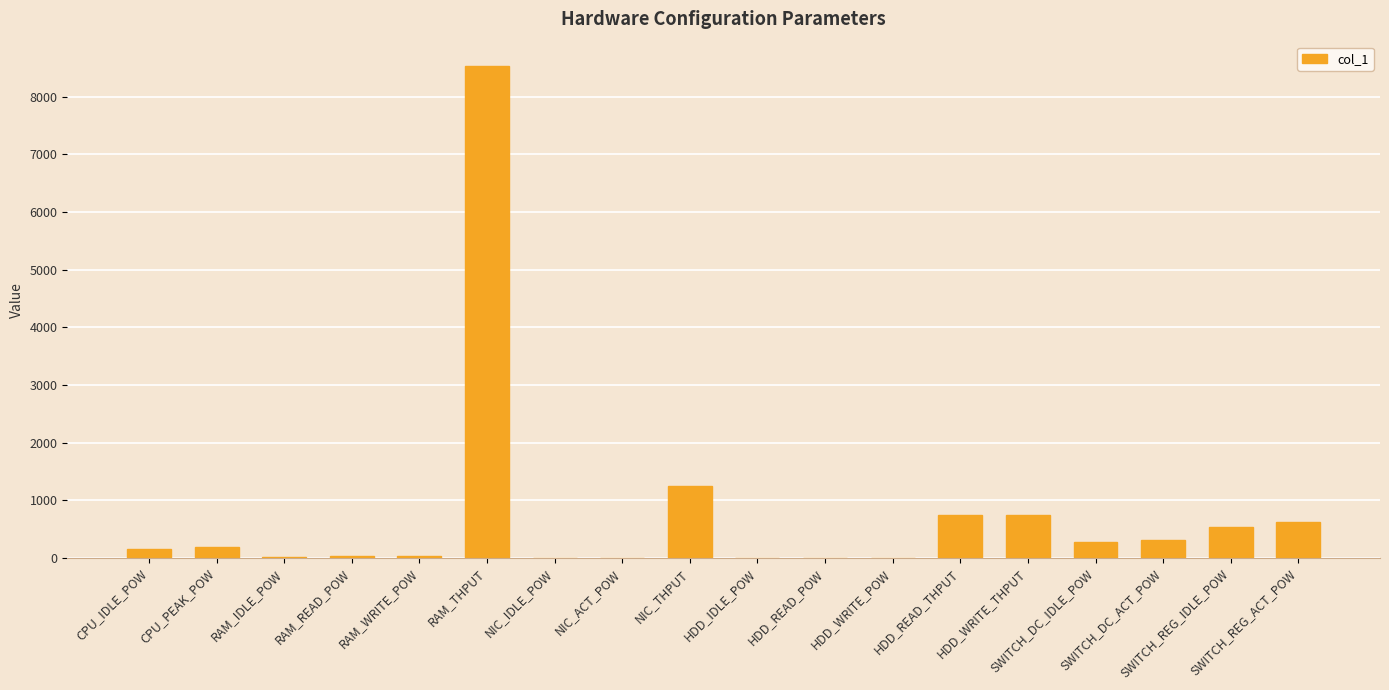

What is the maximum value shown in the chart?

8528.0